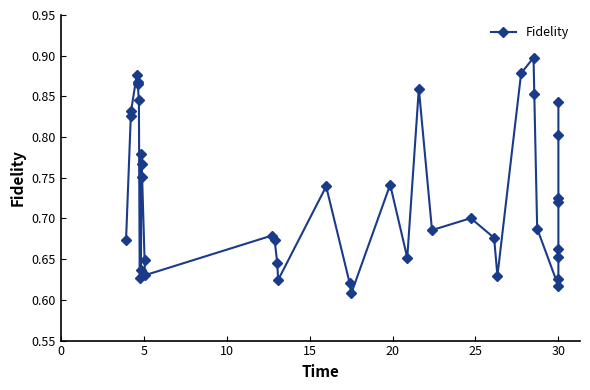

Count the number of data series in this chart.

1